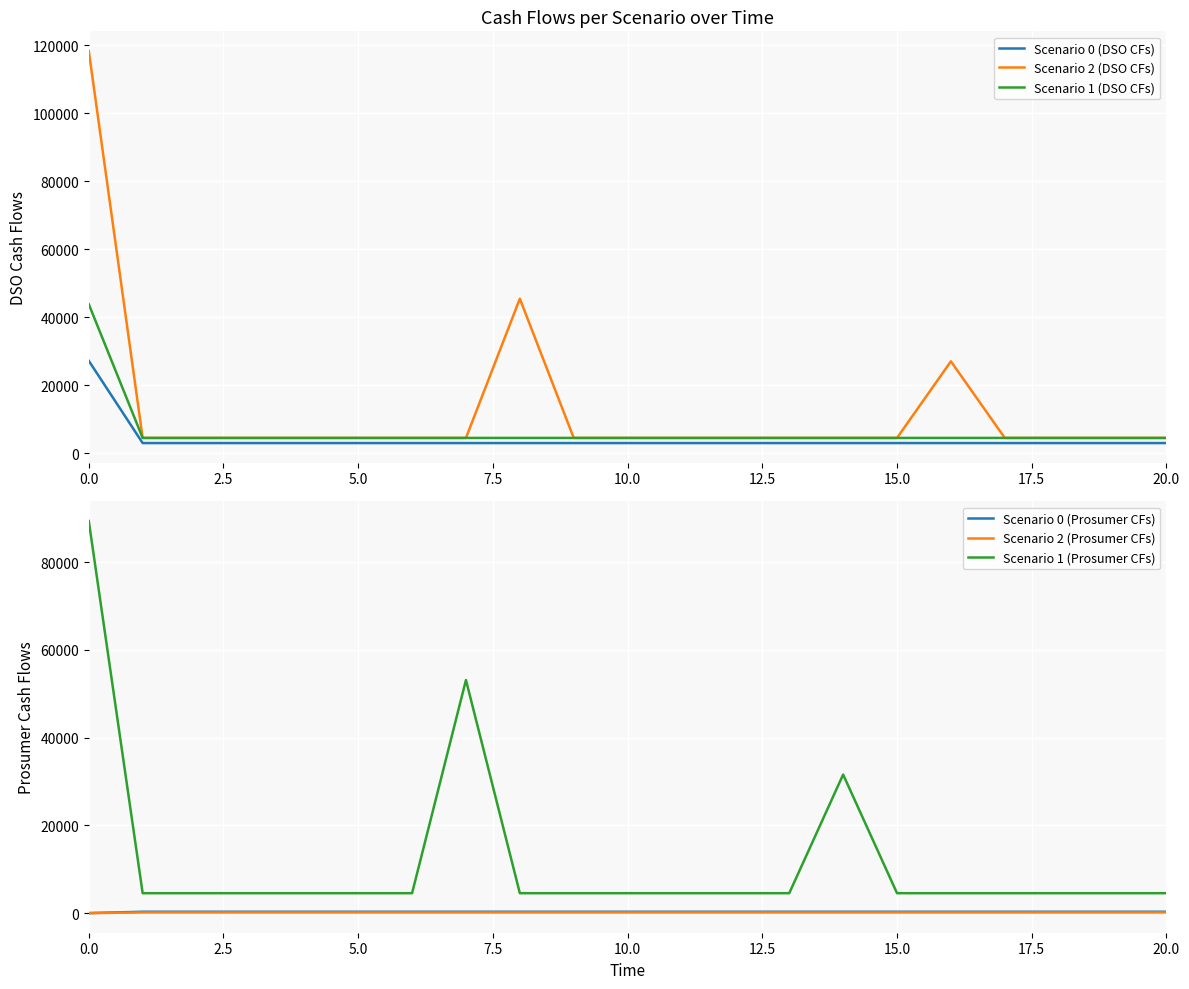

How many lines are shown in the chart?

6